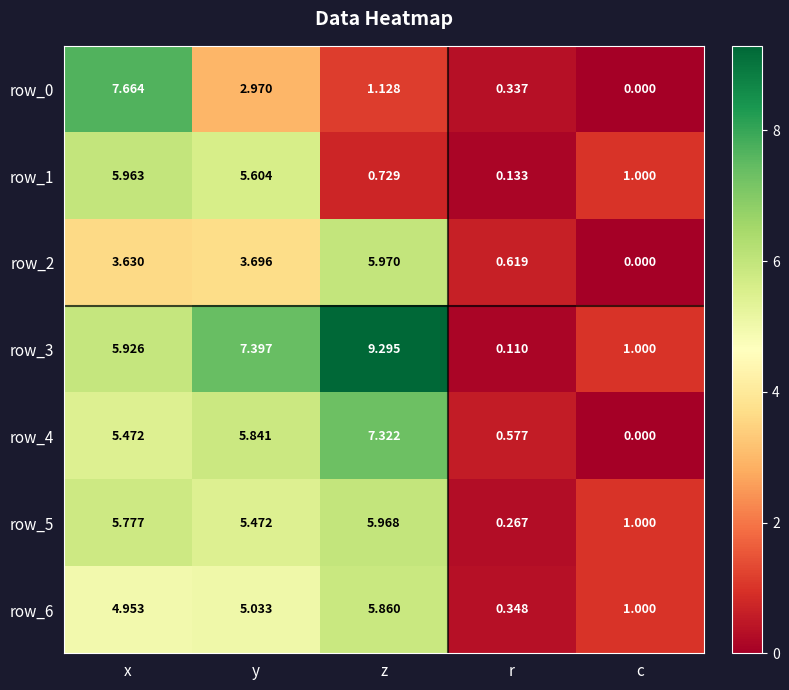

Where is row_6 nearest to the value 3?

x